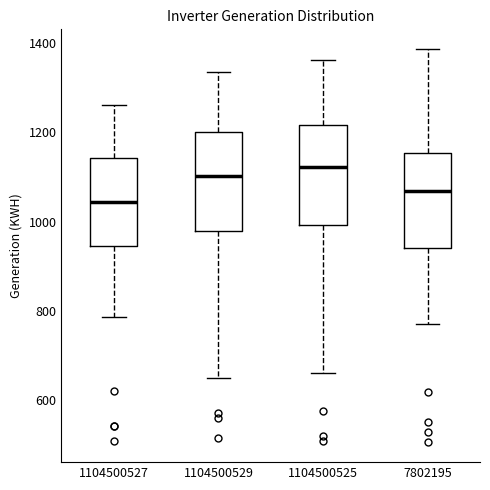

Reading left to right, transcribe this box plot: for each box, give where its median line is, the range the box spans, and where its two whiskers end, as read against the y-axis. The values are not printed on the chart, so give them approximately, as read against the axis.

1104500527: median 1040, box 940 to 1140, whiskers 780 to 1260
1104500529: median 1100, box 980 to 1200, whiskers 660 to 1340
1104500525: median 1120, box 1000 to 1220, whiskers 660 to 1360
7802195: median 1060, box 940 to 1160, whiskers 780 to 1380